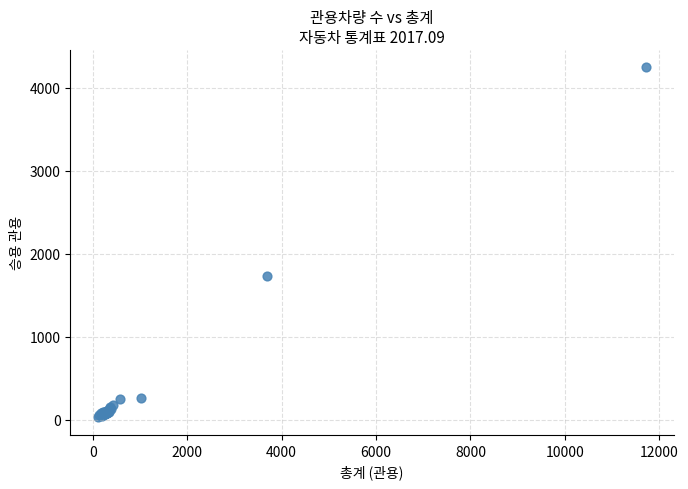

What Y value in the scatter plot is closest to 2137?

1729